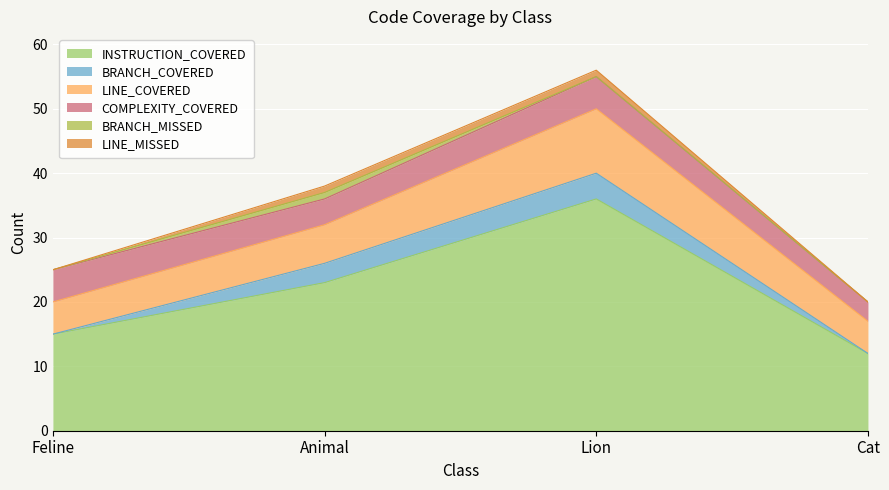

What is the maximum value shown in the chart?

36